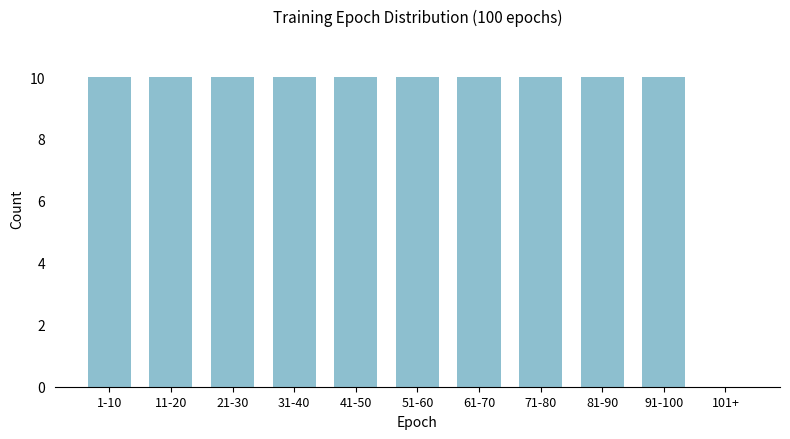

Reading left to right, extract all data points from this chart.

1-10=10	11-20=10	21-30=10	31-40=10	41-50=10	51-60=10	61-70=10	71-80=10	81-90=10	91-100=10	101+=0